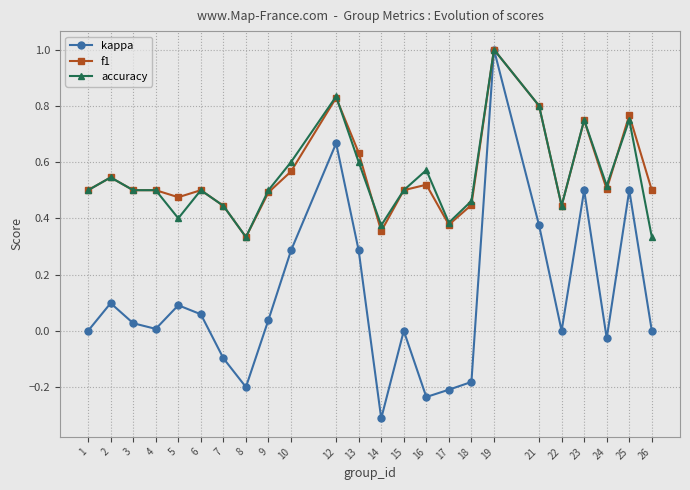

What are all the series names shown in the legend?

kappa, f1, accuracy